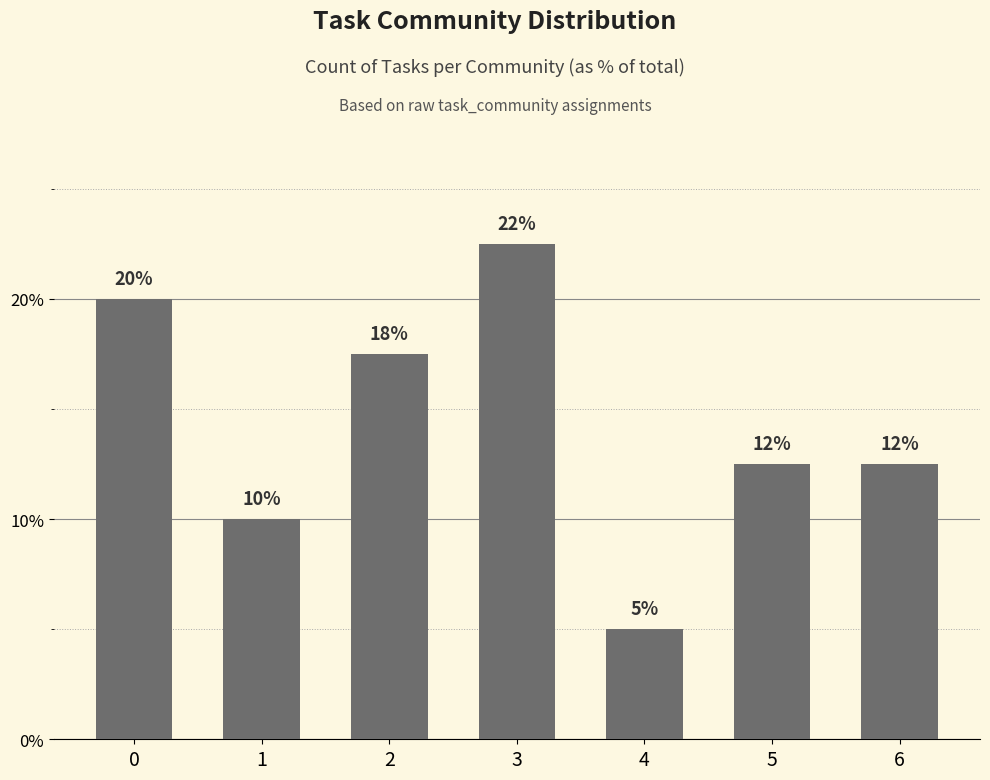

Reading right to left, transcribe all the data shown in this chart.

12.5	12.5	5.0	22.5	17.5	10.0	20.0